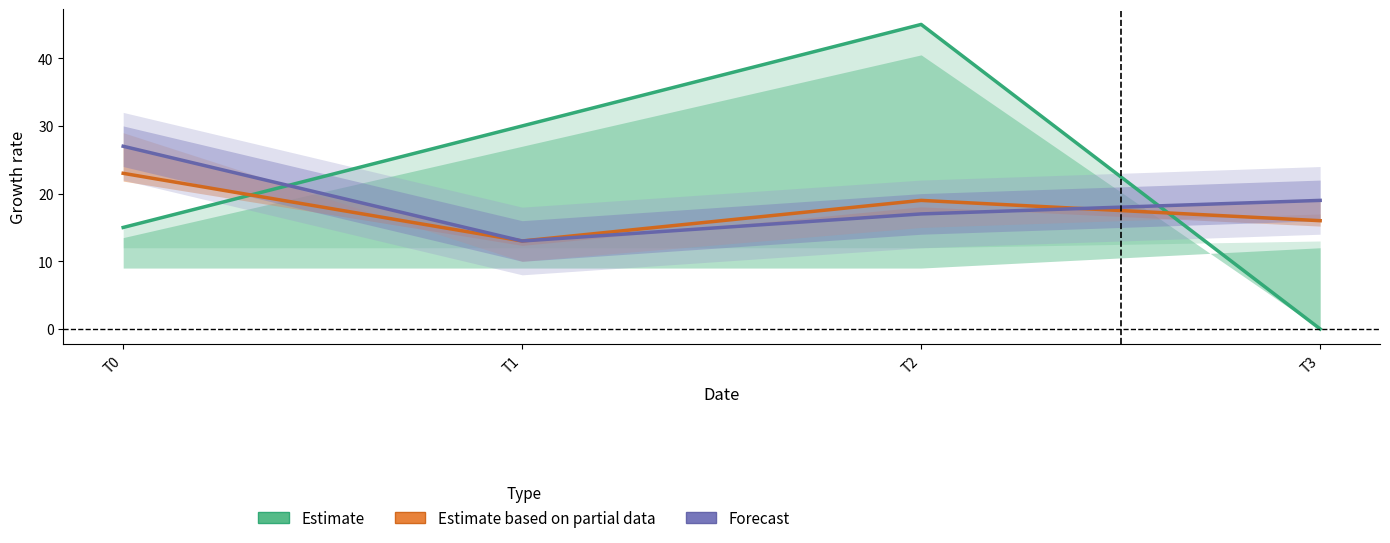

Is this an area chart (filled region under the line)?

No